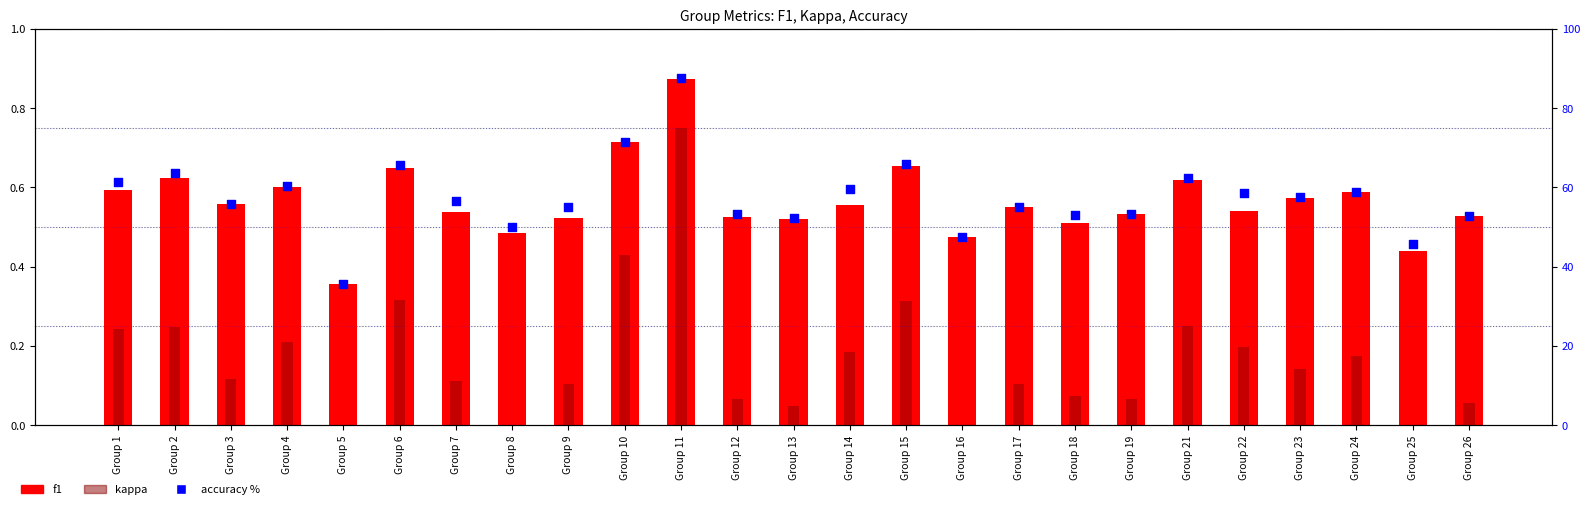

At how many categories does at least one series exceed 82?

1